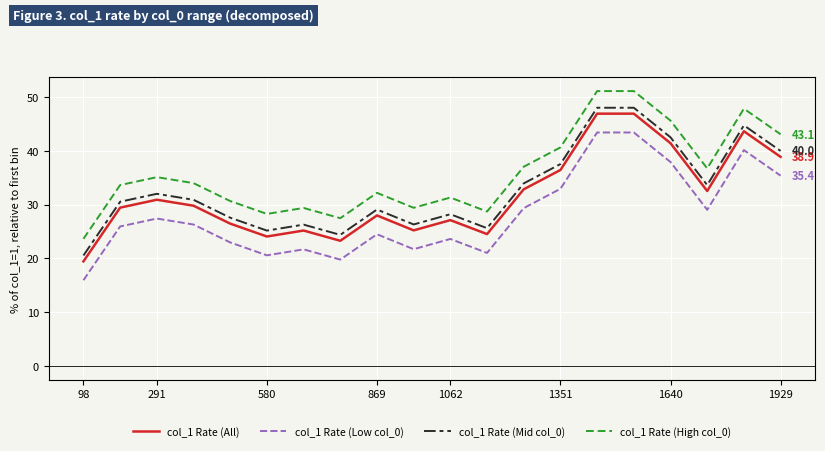

What is the difference between the maximum and minimum values in the col_1 Rate (Low col_0) series?

27.5